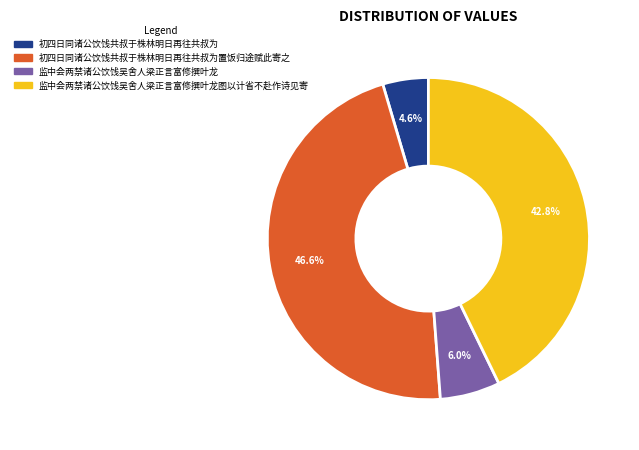

Is there any slice that represents more than half of the pie?

No